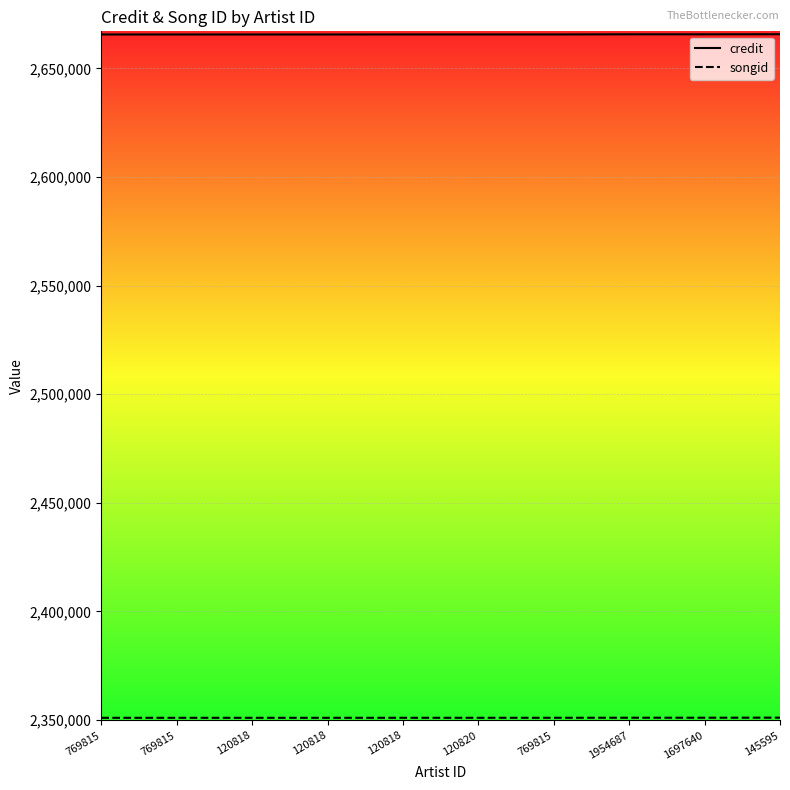

What is the difference between the highest and lowest values at 769815?

314666